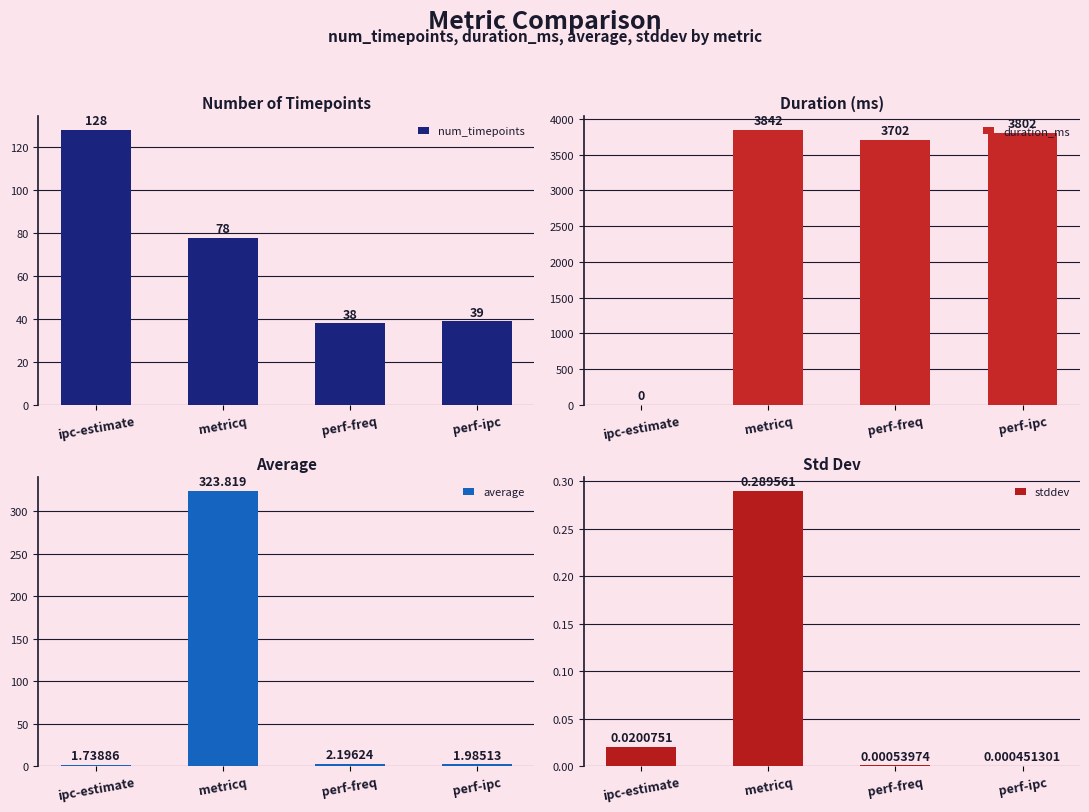

Read the average value at perf-ipc.

2.0